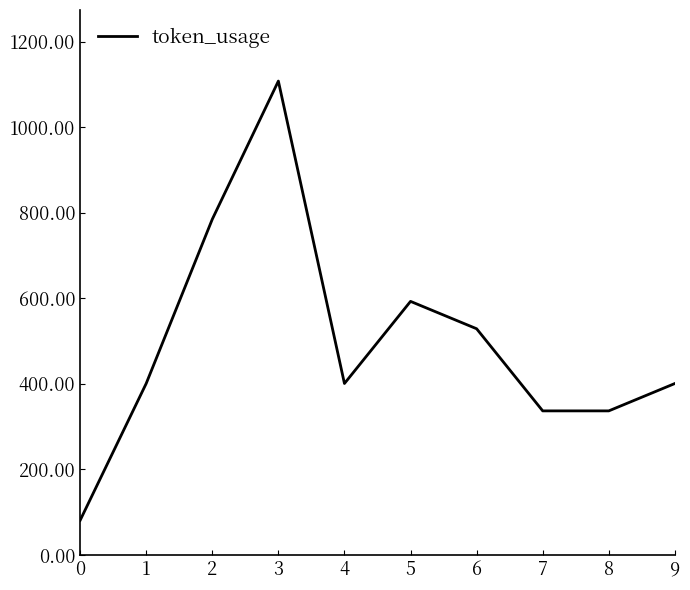

True or false: the data shows 785 at 2.

True